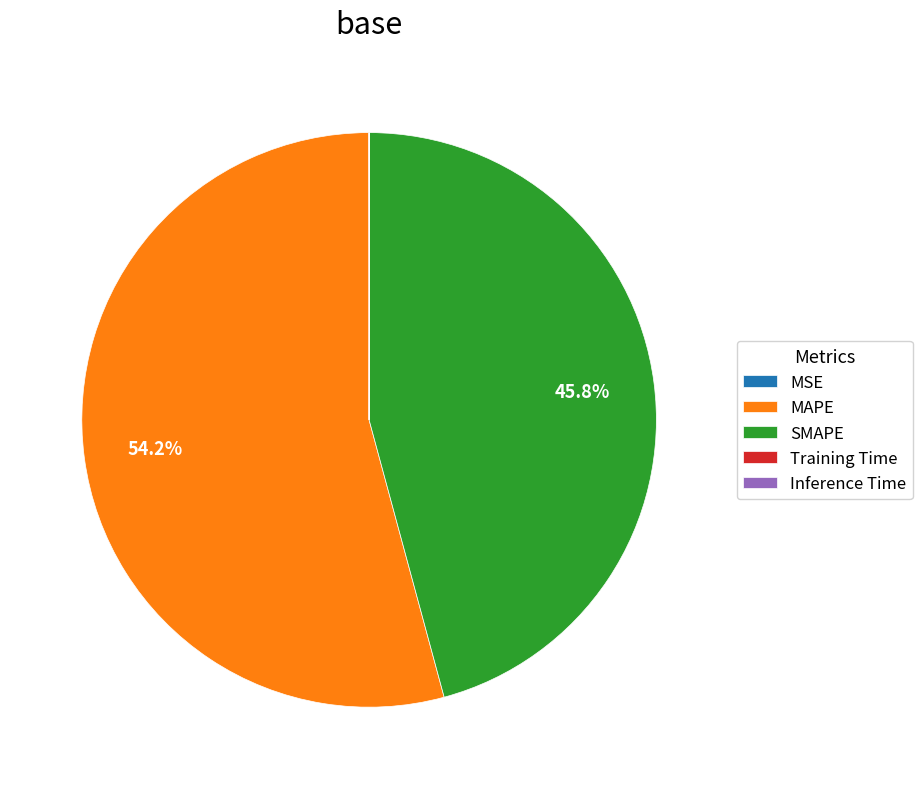

Which category has the biggest portion of the pie?

MAPE